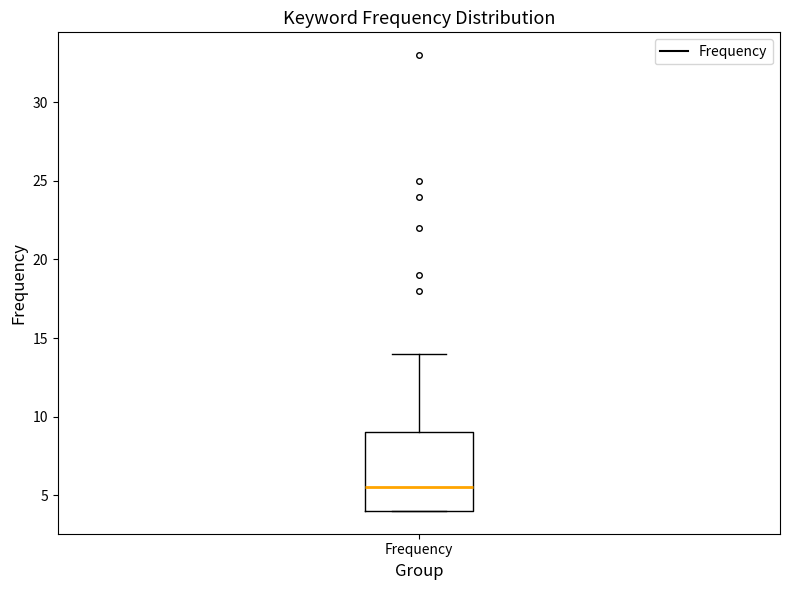

Where is the upper edge of the box for Frequency on the y-axis? The values are not printed on the chart, so give them approximately, as read against the axis.

9.0